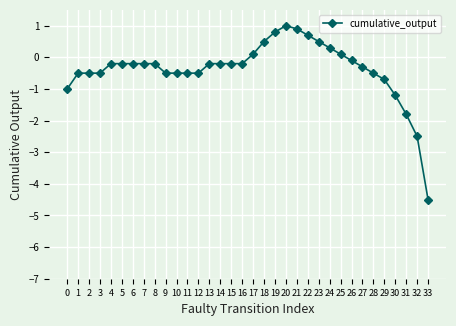

What is the difference between the second highest and second lowest values?

3.4